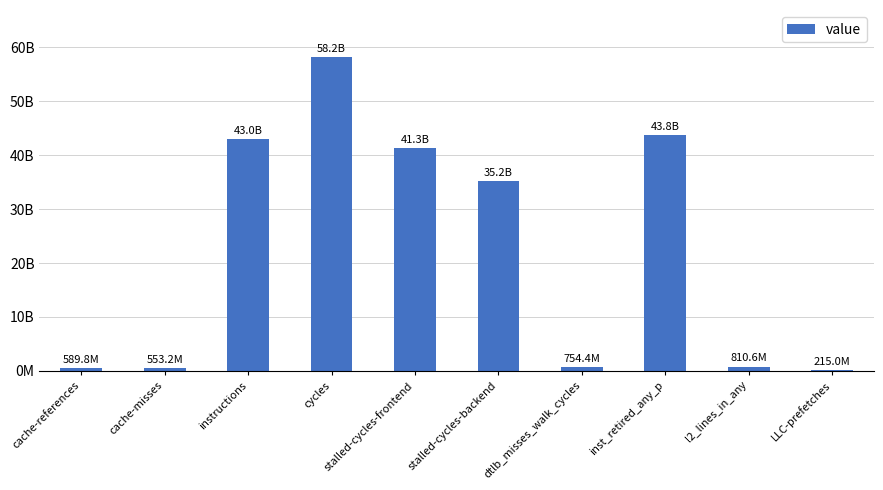

Reading left to right, extract all data points from this chart.

cache-references=589823708	cache-misses=553193067	instructions=42996627440	cycles=58179883626	stalled-cycles-frontend=41261390693	stalled-cycles-backend=35202412856	dtlb_misses_walk_cycles=754434818	inst_retired_any_p=43799186279	l2_lines_in_any=810578636	LLC-prefetches=214993928